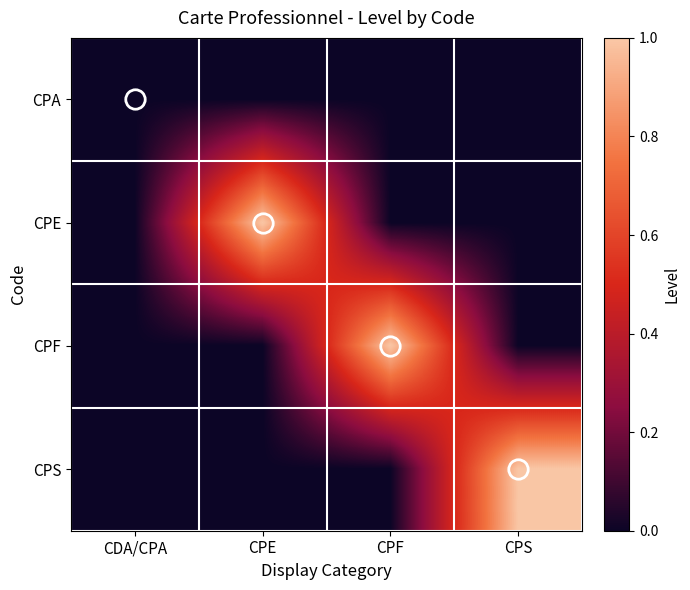

At which category is the sum across all series the highest?

CPE